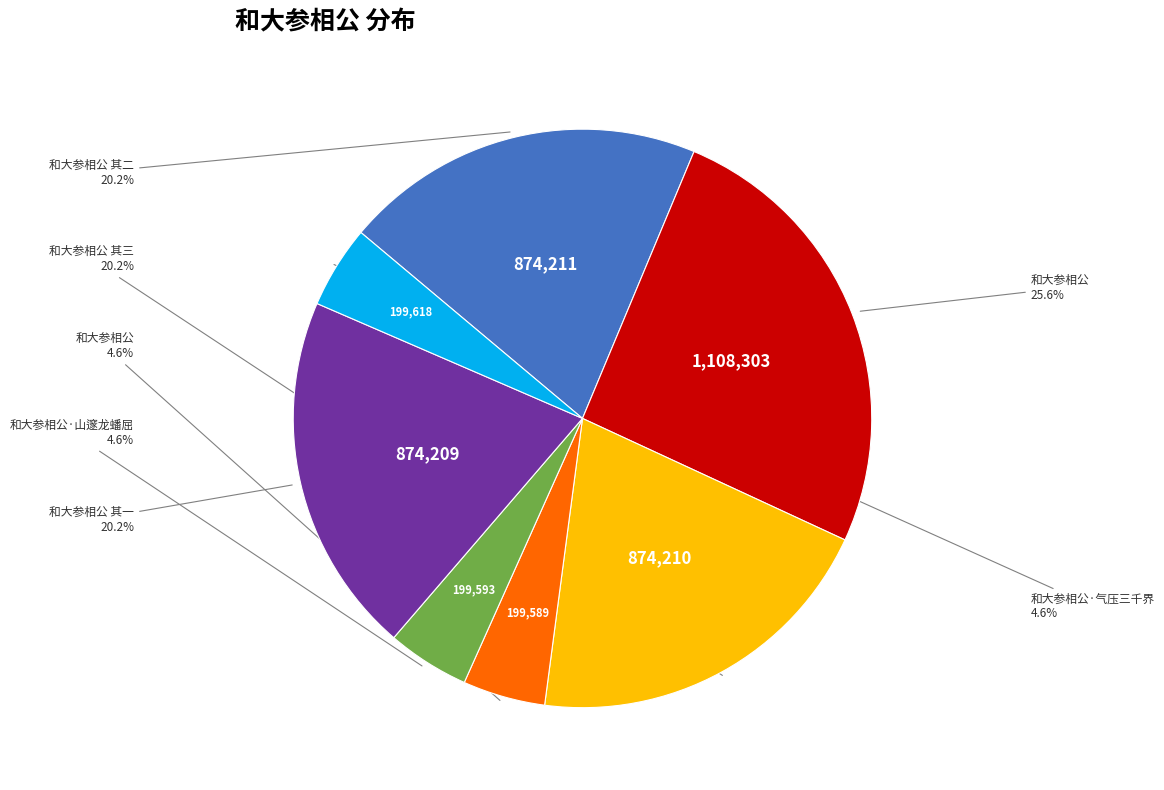

Does any single category account for the majority?

No